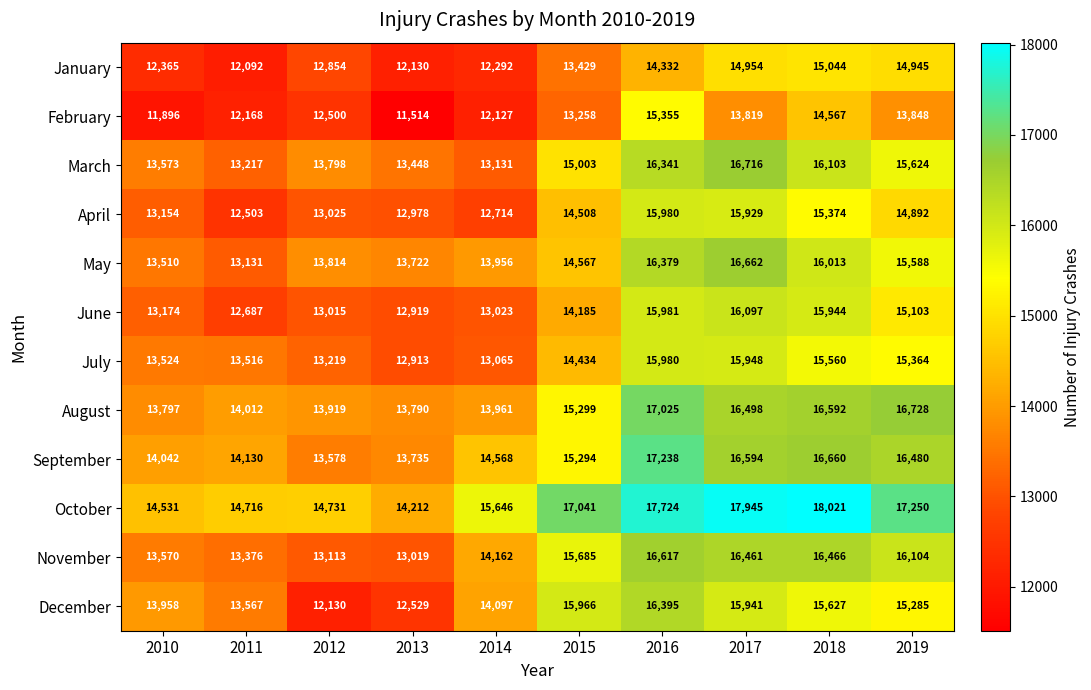

Read the February value at 2012, to the nearest 100.

12500